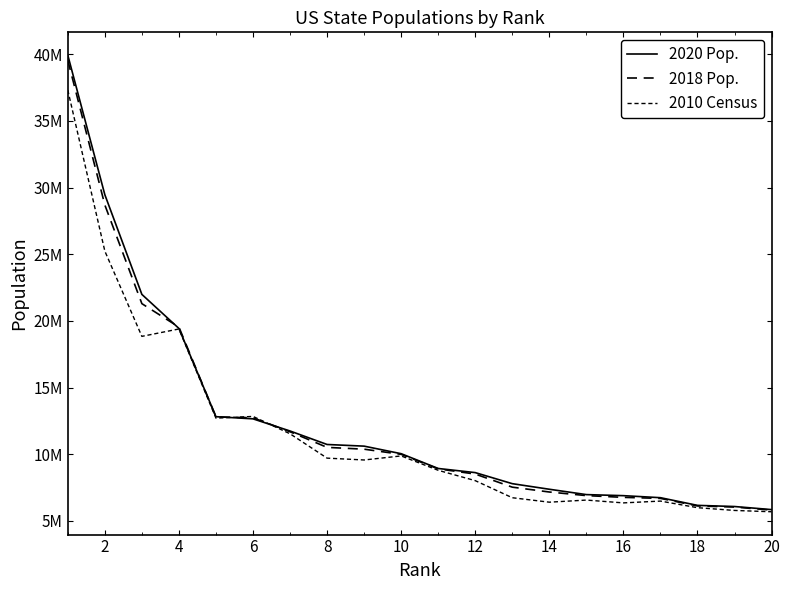

Rank the series by their maximum value, from highest to lowest.

2020 Pop., 2018 Pop., 2010 Census